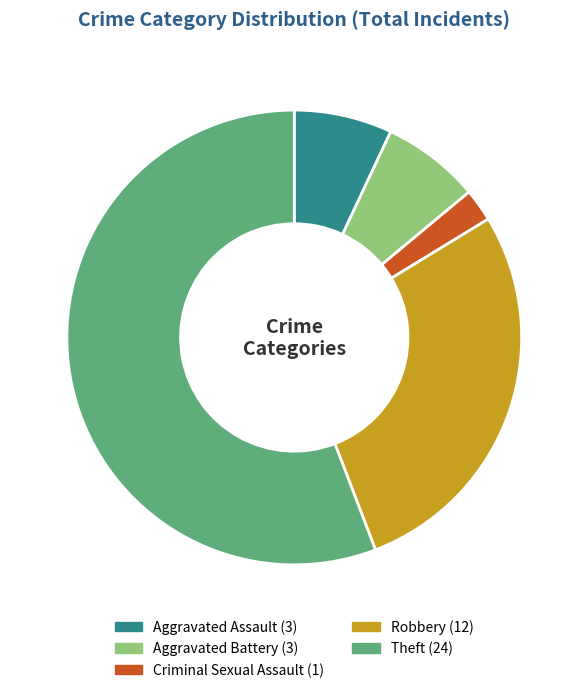

The Aggravated Assault slice represents 1% of the pie. True or false?

False